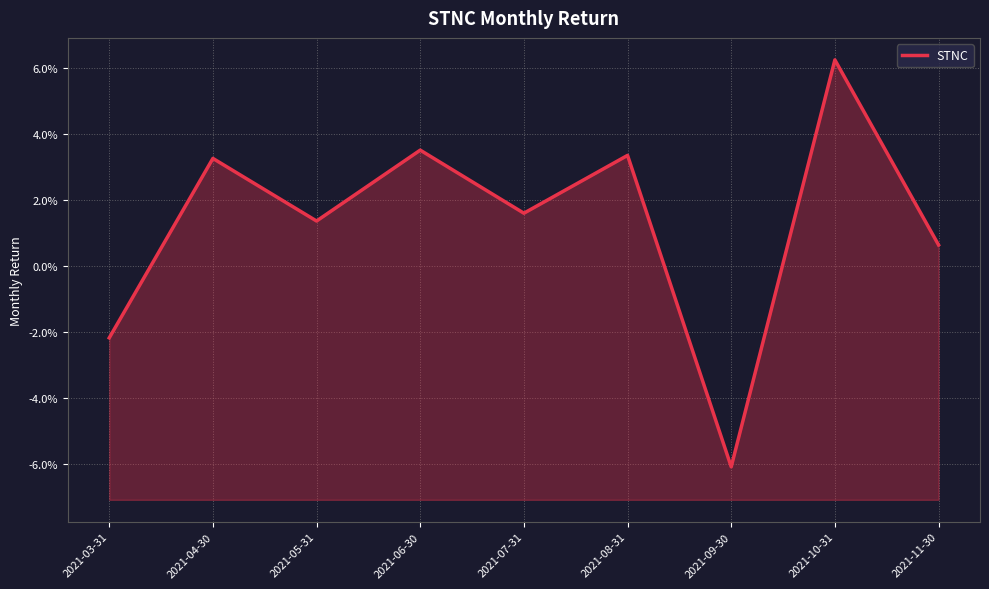

Does the chart have visible grid lines?

Yes